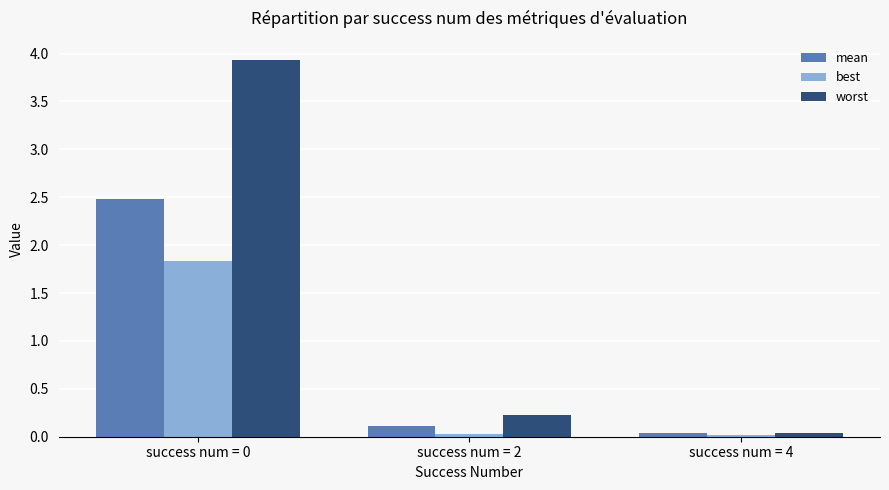

Are the bars horizontal?

No